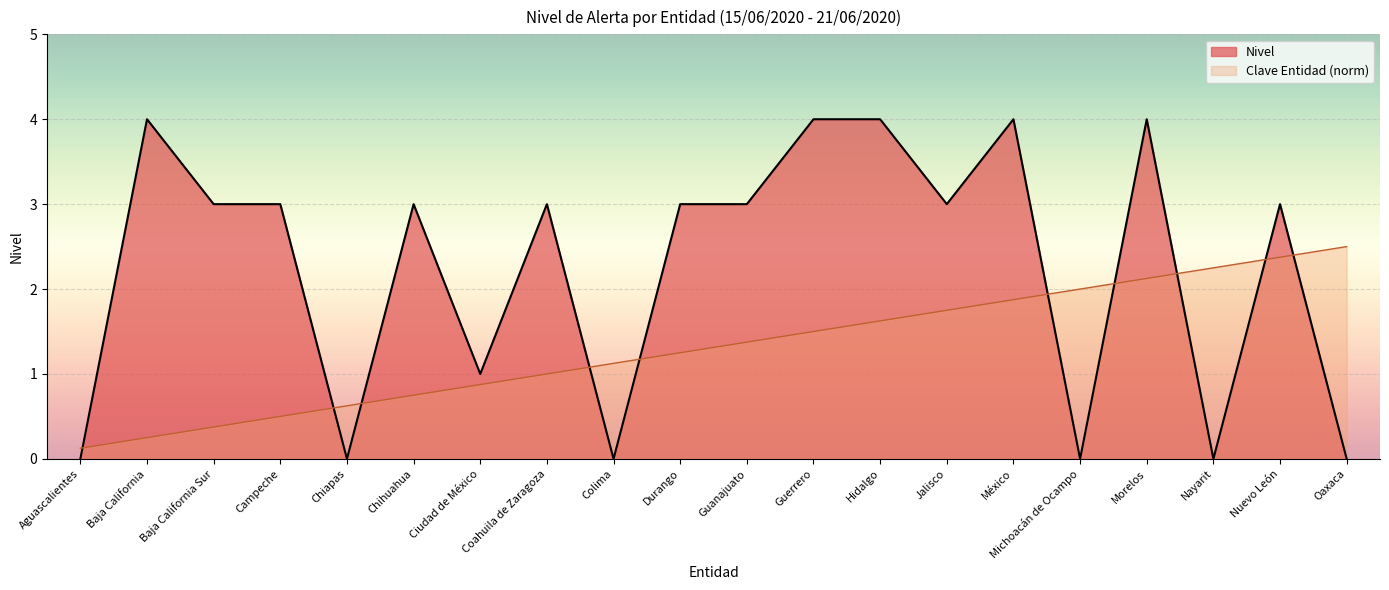

What is the difference between the maximum and minimum values in the Nivel series?

4.0